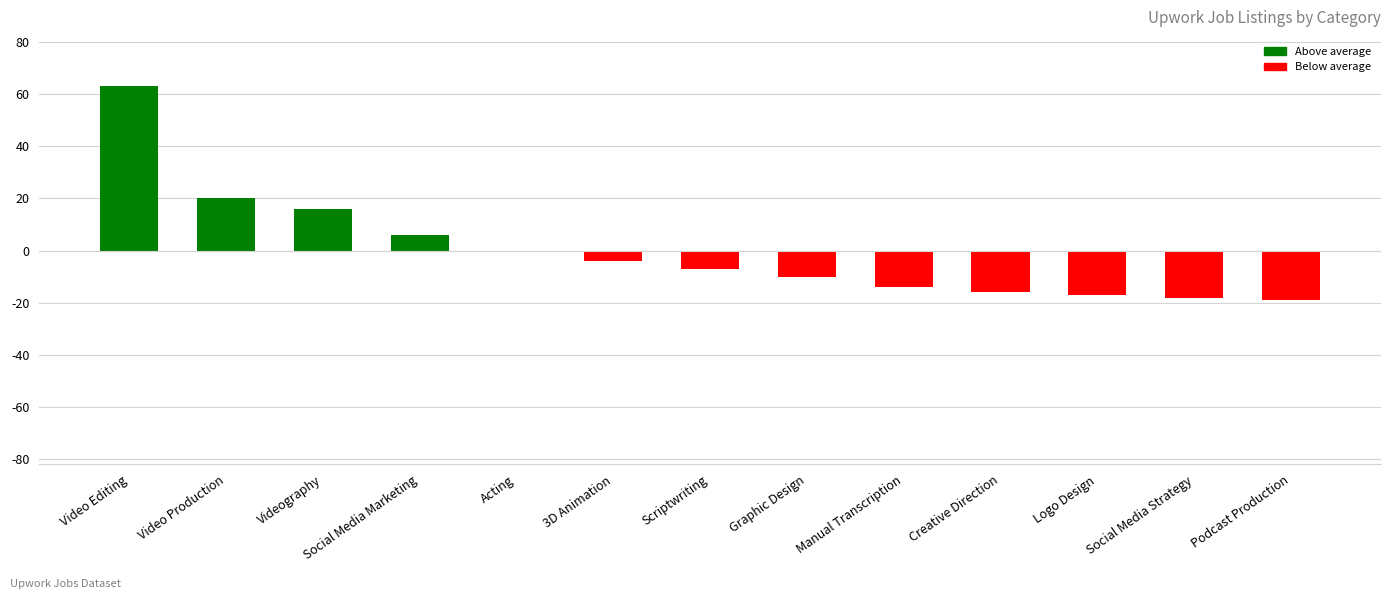

What is the change in value from Scriptwriting to Logo Design?

-10